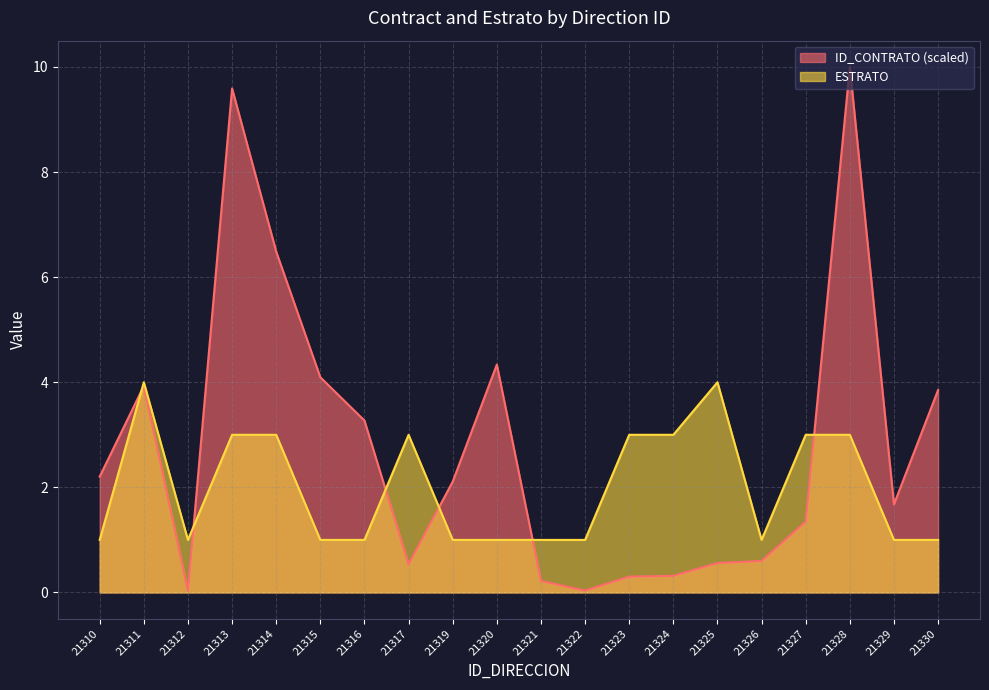

What is the total value across all series at 21327?

4.3